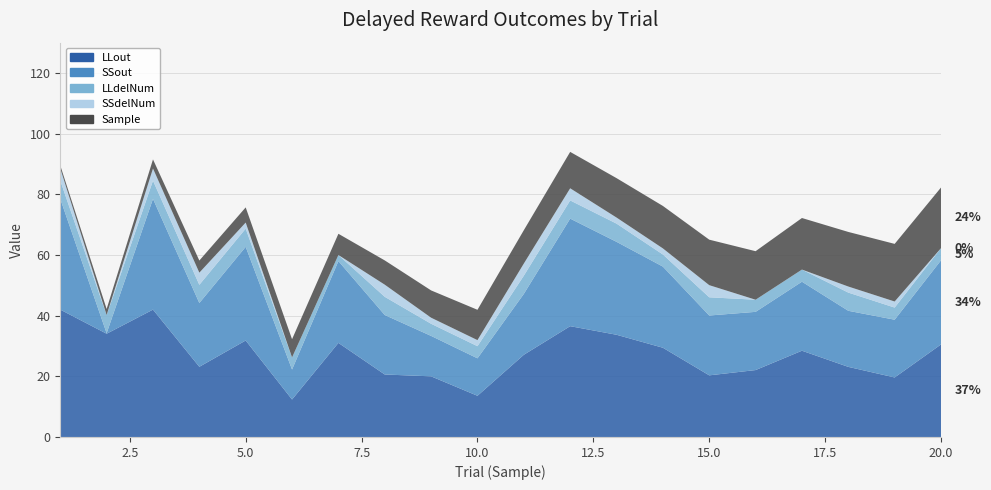

Reading left to right, transcribe all the data shown in this chart.

LLout: 1=42.0	2=34.0	3=42.0	4=23.1	5=31.8	6=12.3	7=31.0	8=20.6	9=20.0	10=13.6	11=27.1	12=36.5	13=33.7	14=29.4	15=20.3	16=22.1	17=28.4	18=23.1	19=19.6	20=30.5
SSout: 1=36.5	2=0.2	3=36.5	4=21.0	5=30.9	6=9.9	7=27.0	8=19.6	9=13.3	10=12.3	11=20.1	12=35.5	13=30.6	14=26.8	15=19.7	16=19.2	17=22.8	18=18.5	19=19.0	20=27.7
LLdelNum: 1=6.0	2=6.0	3=6.0	4=6.0	5=6.0	6=4.0	7=2.0	8=6.0	9=4.0	10=4.0	11=6.0	12=6.0	13=6.0	14=4.0	15=6.0	16=4.0	17=4.0	18=6.0	19=4.0	20=4.0
SSdelNum: 1=4.0	2=0.0	3=4.0	4=4.0	5=2.0	6=0.0	7=0.0	8=4.0	9=2.0	10=2.0	11=4.0	12=4.0	13=2.0	14=2.0	15=4.0	16=0.0	17=0.0	18=2.0	19=2.0	20=0.0
Sample: 1=1.0	2=2.0	3=3.0	4=4.0	5=5.0	6=6.0	7=7.0	8=8.0	9=9.0	10=10.0	11=11.0	12=12.0	13=13.0	14=14.0	15=15.0	16=16.0	17=17.0	18=18.0	19=19.0	20=20.0